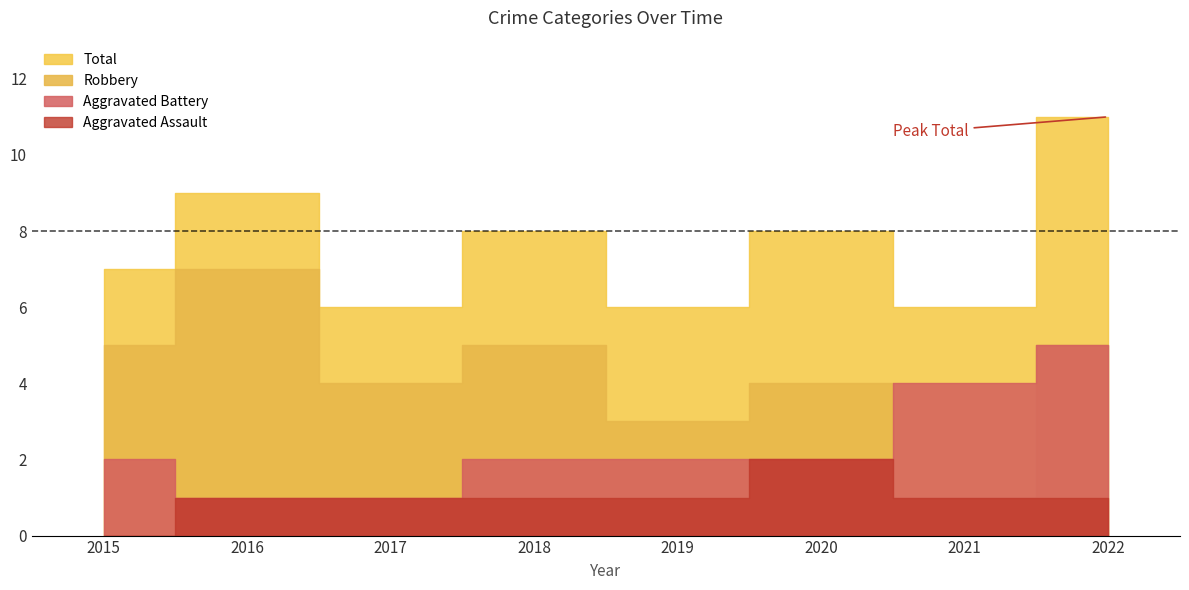

Which series has the widest spread of values?

Robbery